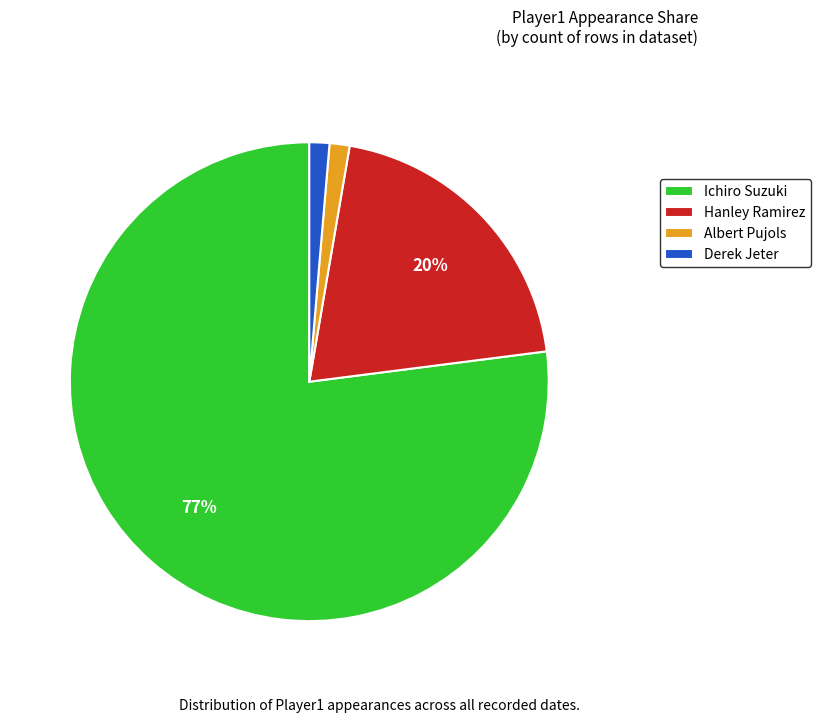

Do Hanley Ramirez and Derek Jeter together represent more than half of the pie?

No